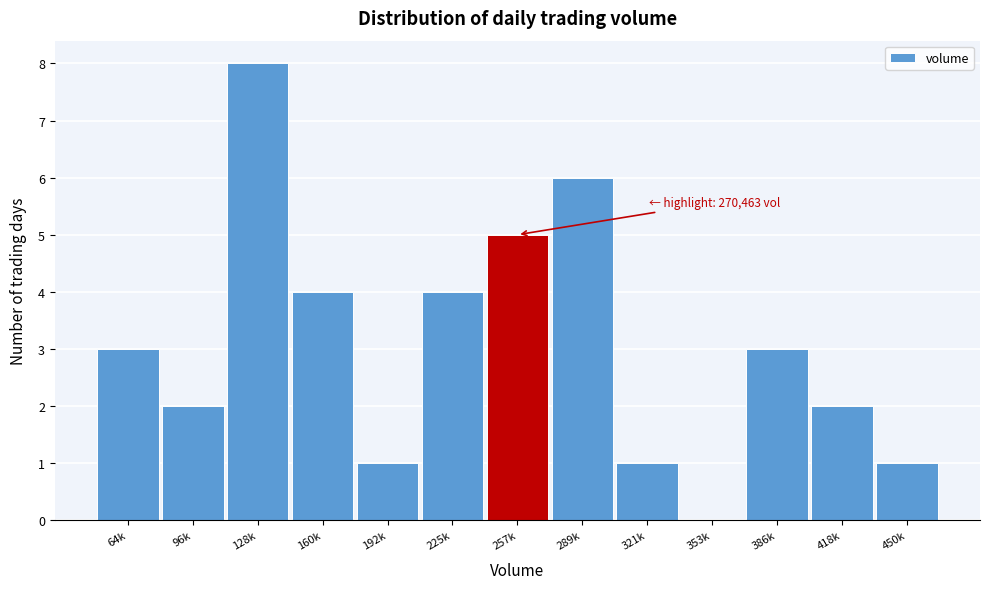

Reading left to right, what are all the values shown in this chart?

64k=3	96k=2	128k=8	160k=4	192k=1	225k=4	257k=5	289k=6	321k=1	353k=0	386k=3	418k=2	450k=1